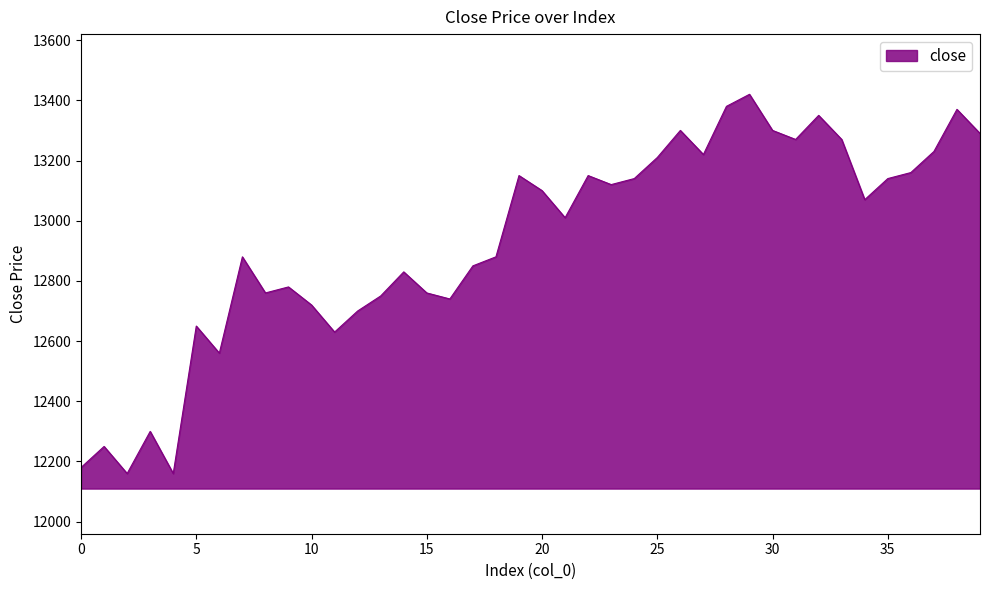

Reading left to right, what are all the values shown in this chart?

12180	12250	12160	12300	12160	12650	12560	12880	12760	12780	12720	12630	12700	12750	12830	12760	12740	12850	12880	13150	13100	13010	13150	13120	13140	13210	13300	13220	13380	13420	13300	13270	13350	13270	13070	13140	13160	13230	13370	13290